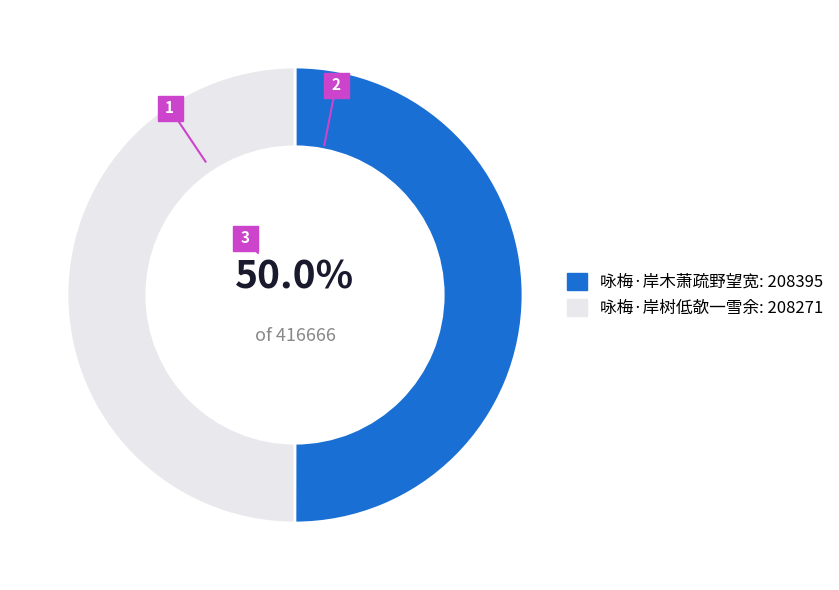

True or false: 咏梅·岸木萧疏野望宽 accounts for 50% of the total.

True